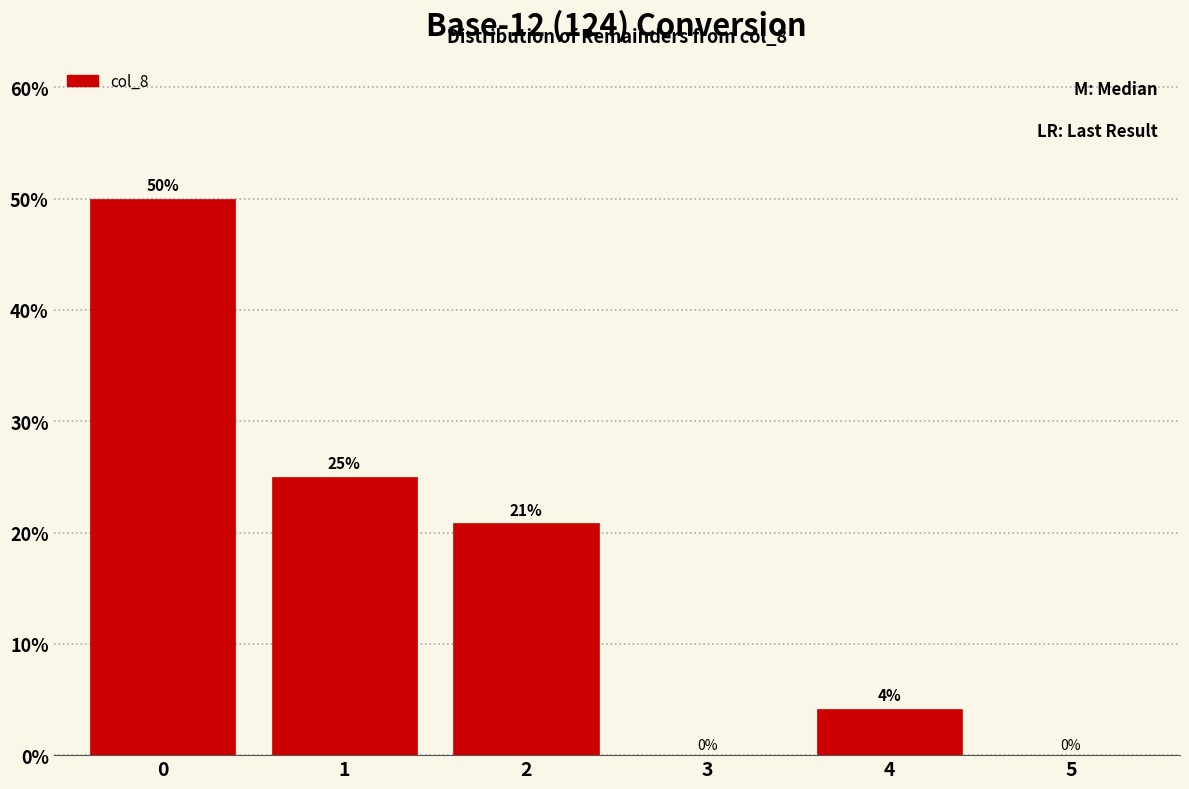

What is the maximum value shown in the chart?

50.0